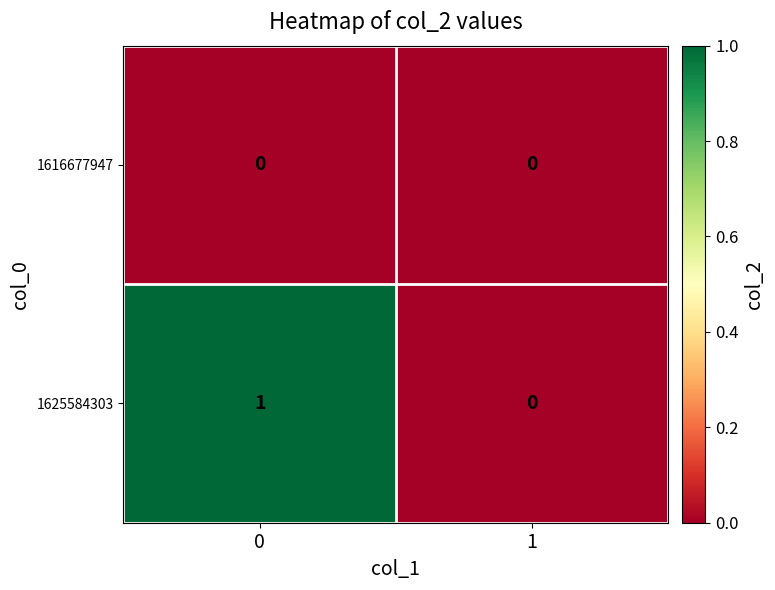

Reading left to right, transcribe all the data shown in this chart.

1616677947: 0=0	1=0
1625584303: 0=1	1=0